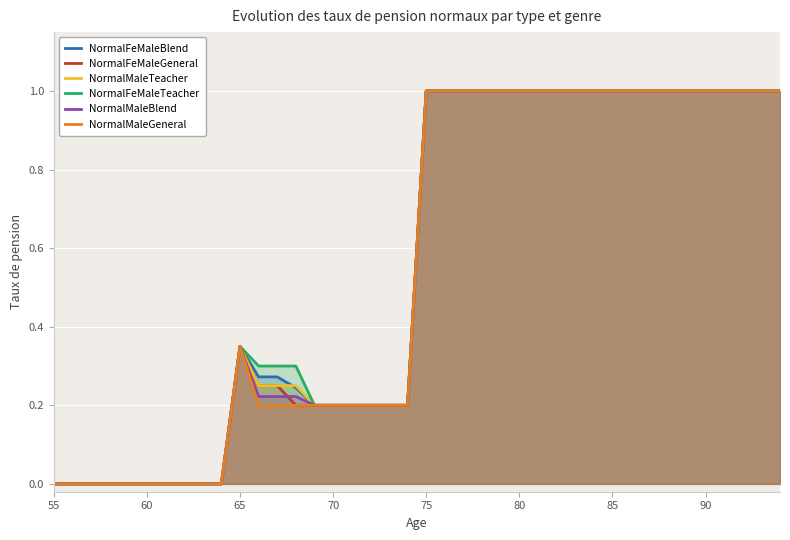

True or false: NormalMaleGeneral has a value of -0.6 at 65.

False